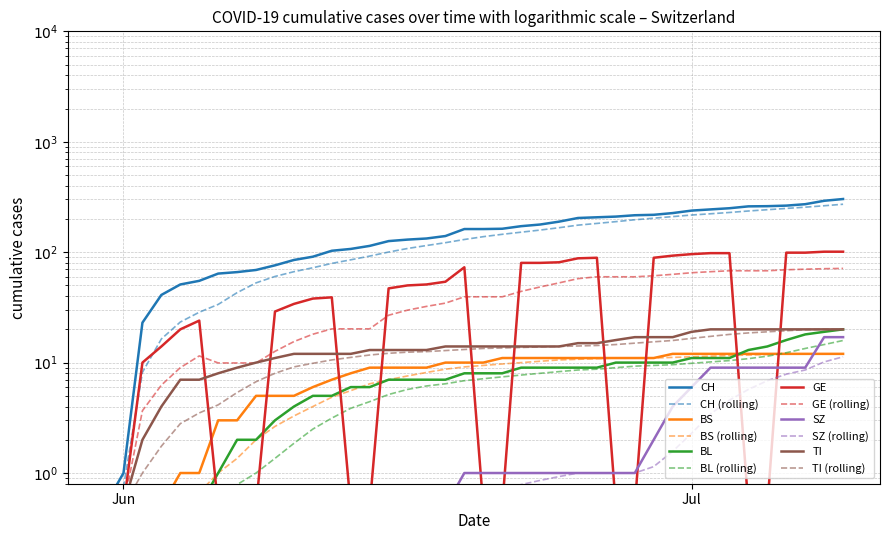

At how many categories does at least one series exceed 104?

27